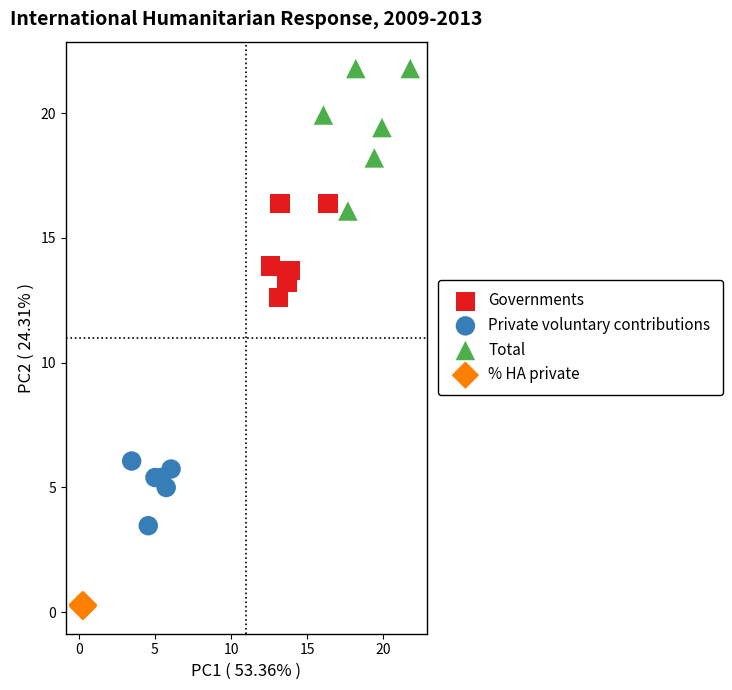

Which series reaches the maximum Y coordinate?

Total